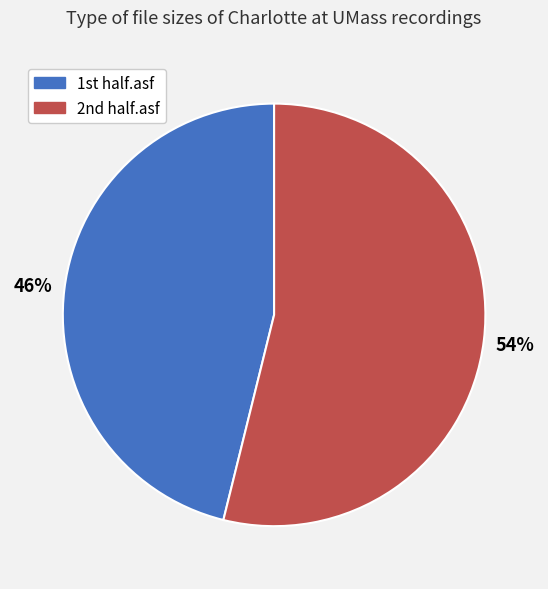

To the nearest percent, what is the average slice percentage?

50%